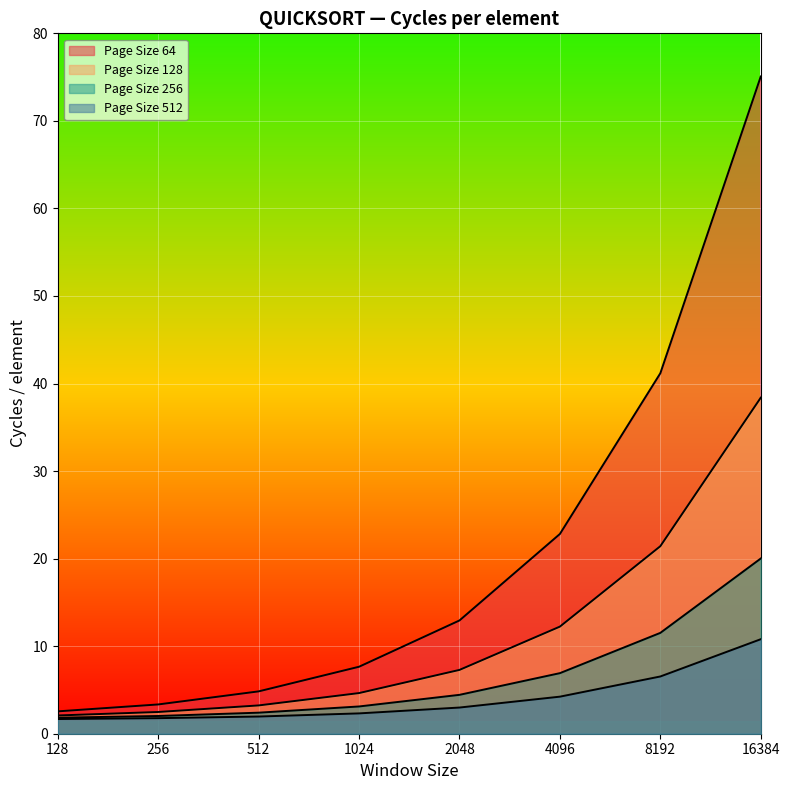

True or false: Page Size 512 has more than 0 interior local peaks.

False